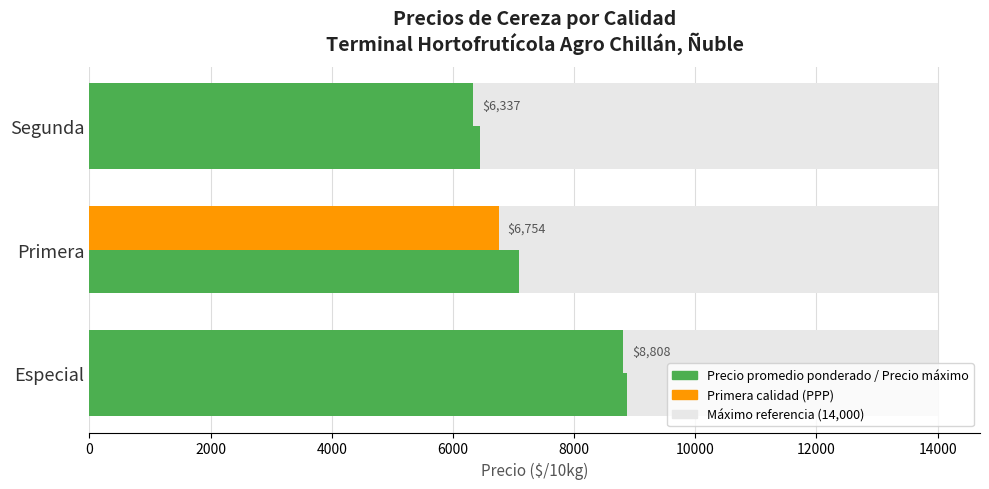

How many bars are there in total?

6